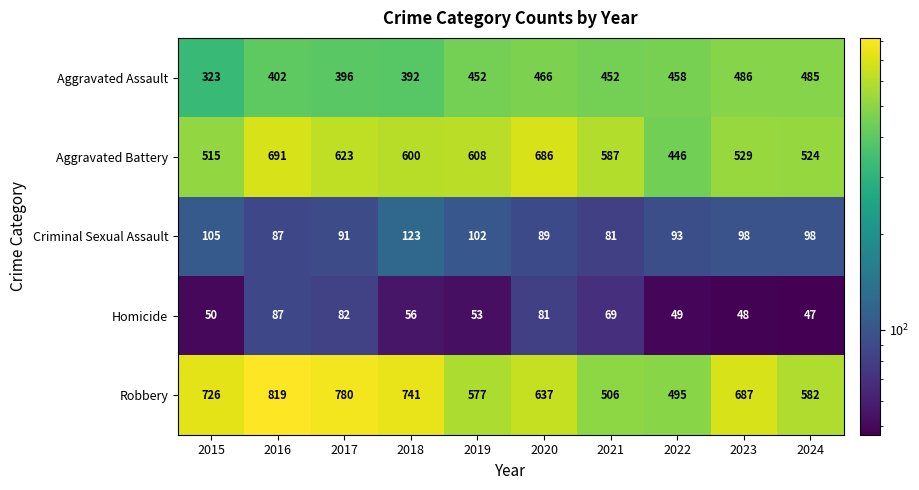

What is the sum of all Aggravated Battery values?

5809